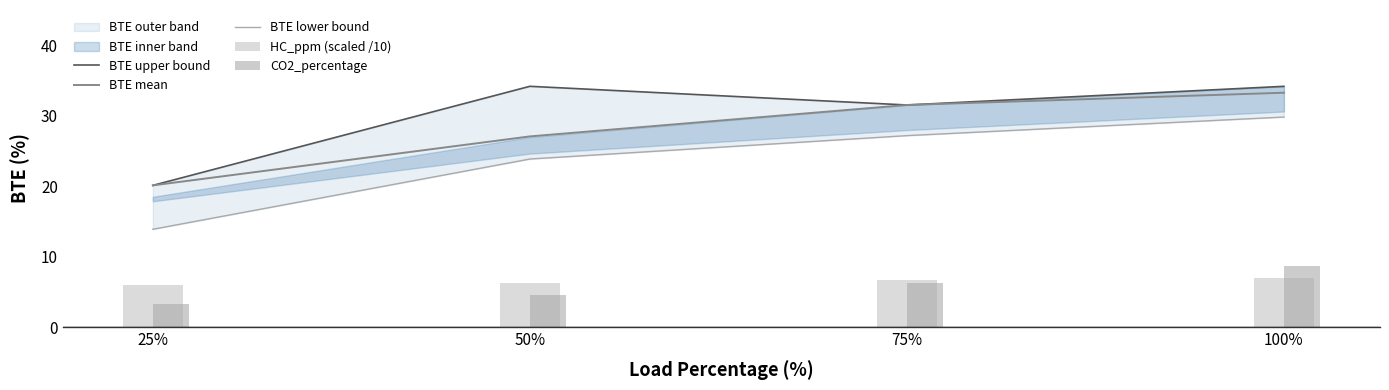

Reading left to right, list all the values displayed in this chart.

BTE upper bound: 25%=20.1	50%=34.2	75%=31.5	100%=34.2
BTE mean: 25%=20.1	50%=27.1	75%=31.5	100%=33.3
BTE lower bound: 25%=13.9	50%=23.9	75%=27.2	100%=29.8
HC_ppm (scaled /10): 25%=6.0	50%=6.2	75%=6.7	100%=7.0
CO2_percentage: 25%=3.2	50%=4.6	75%=6.3	100%=8.6